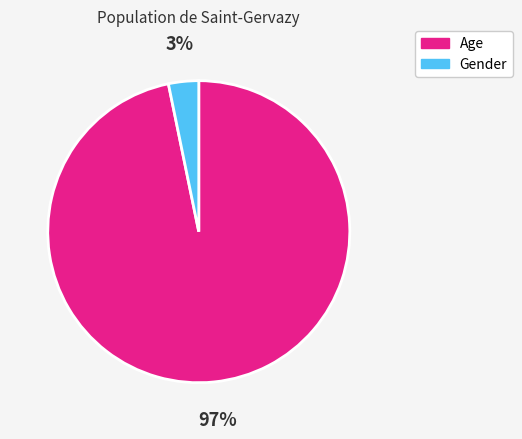

Which has a higher value, Gender or Age?

Age